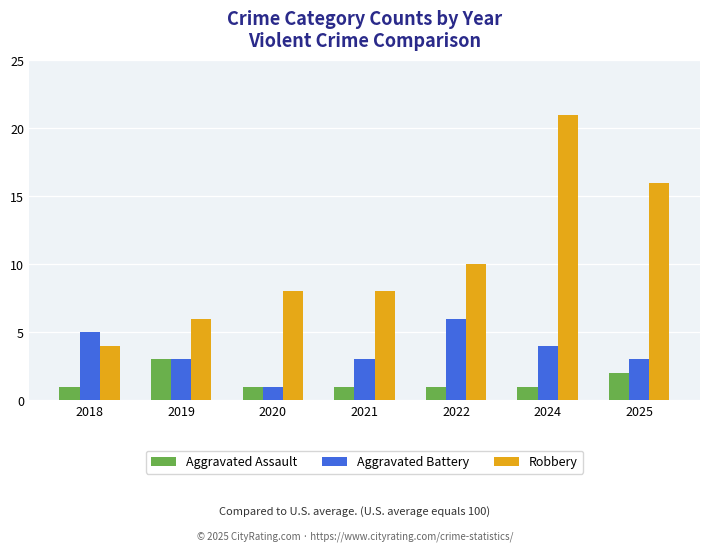

How many bars are there in each group?

3